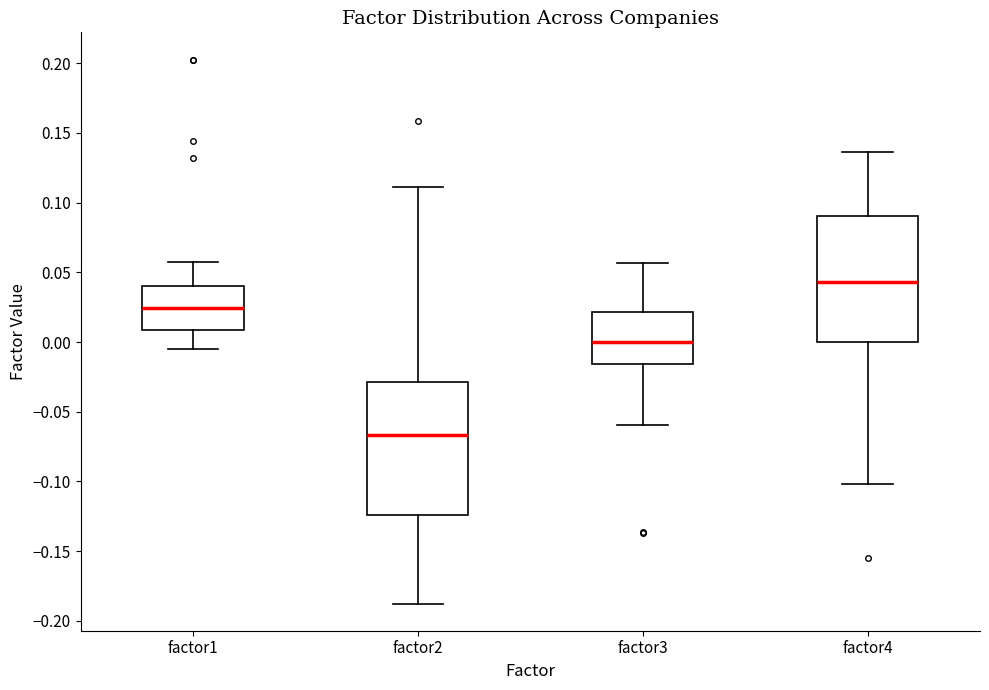

Which box is the tallest, from its lower edge to its upper edge?

factor2